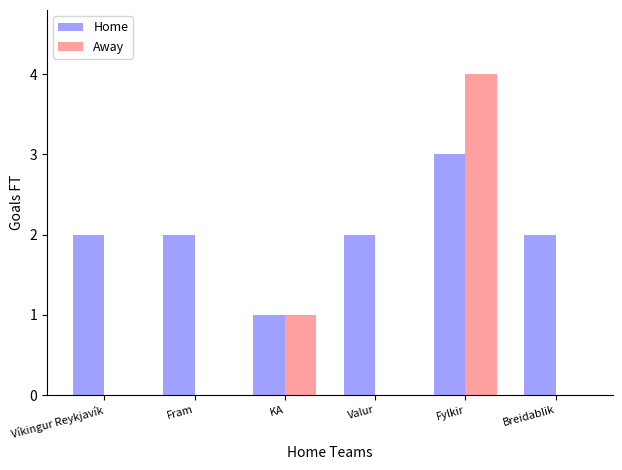

Is it true that Away equals -2 at Fram?

False